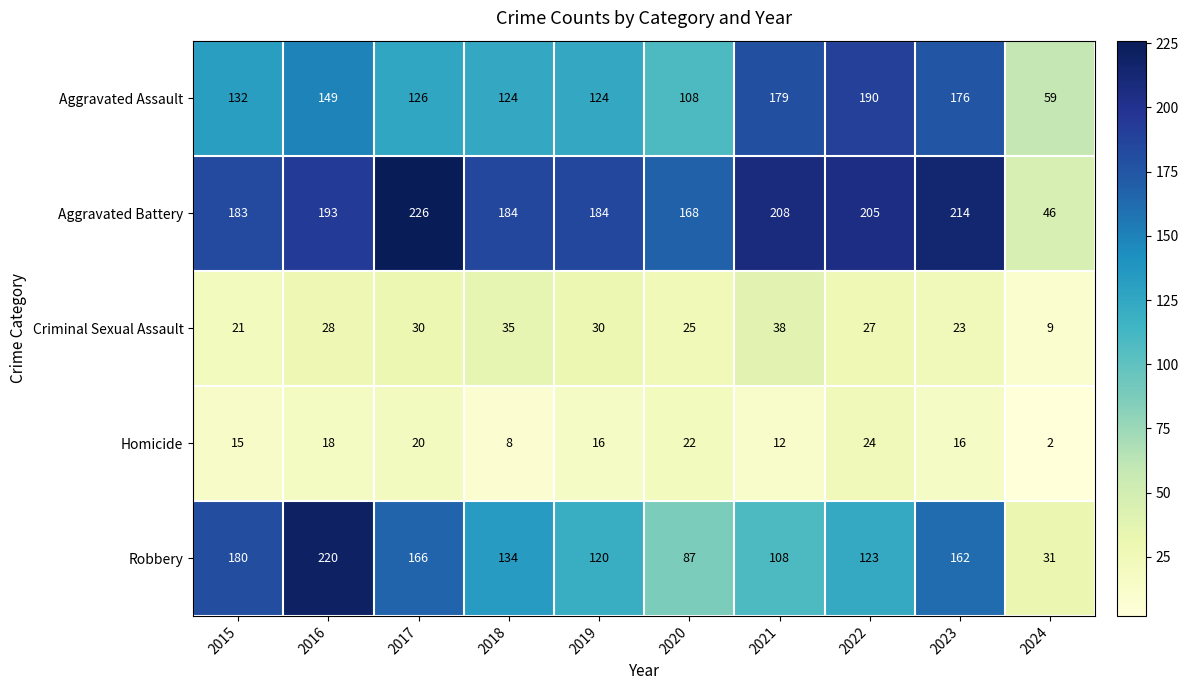

What is the lowest value of the Aggravated Assault series?

59